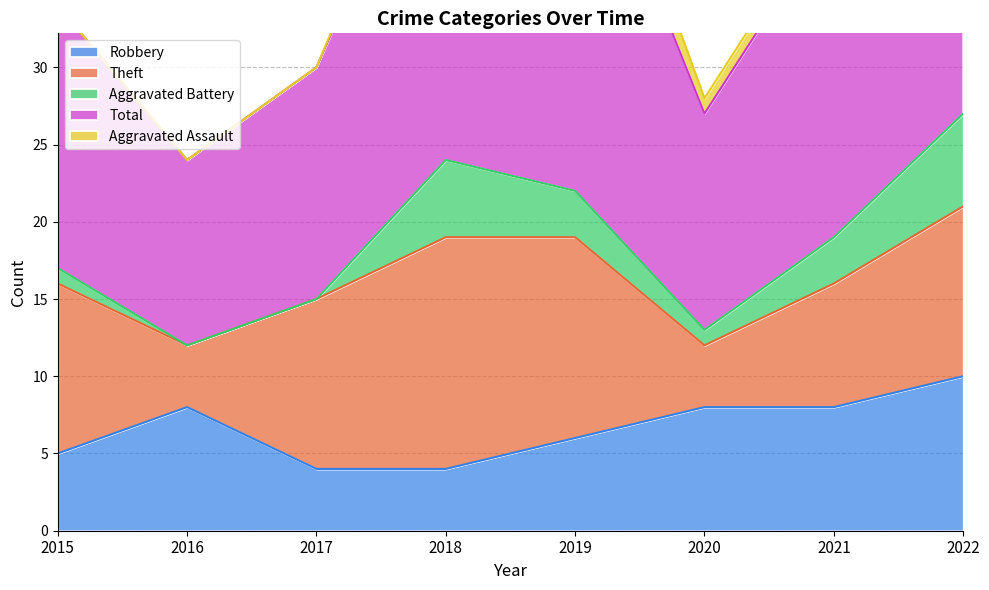

What is the sum of the Aggravated Assault values at 2017 and 2018?

1